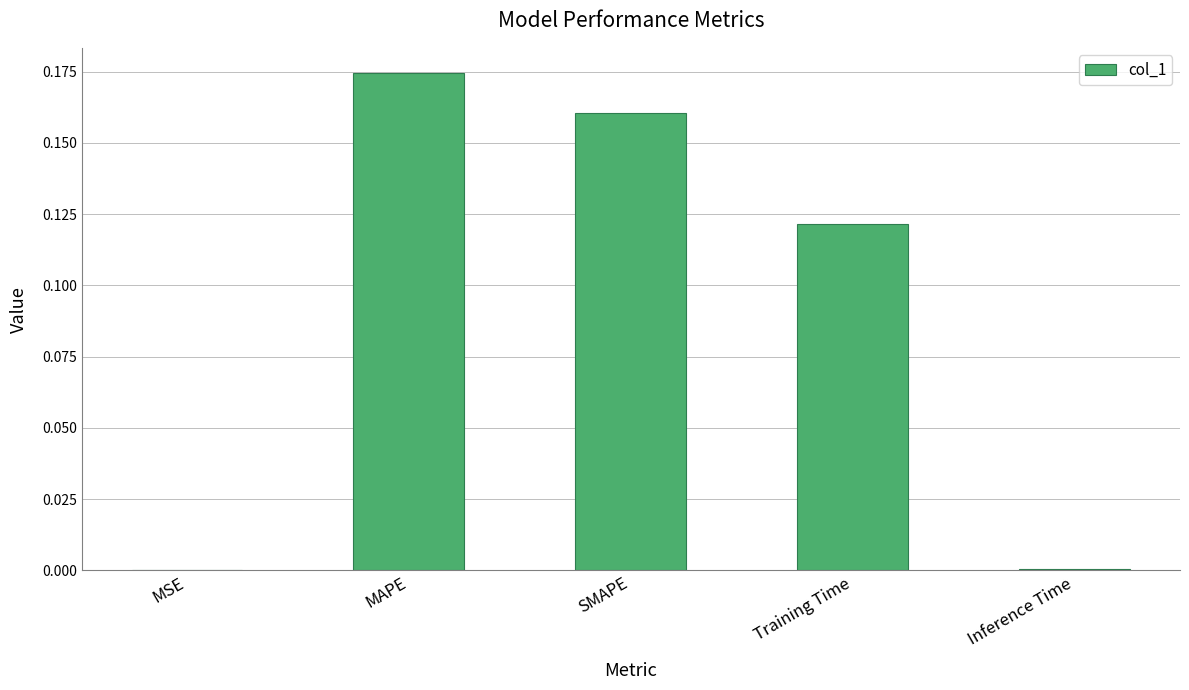

At which category does the chart reach its peak across all series?

MAPE